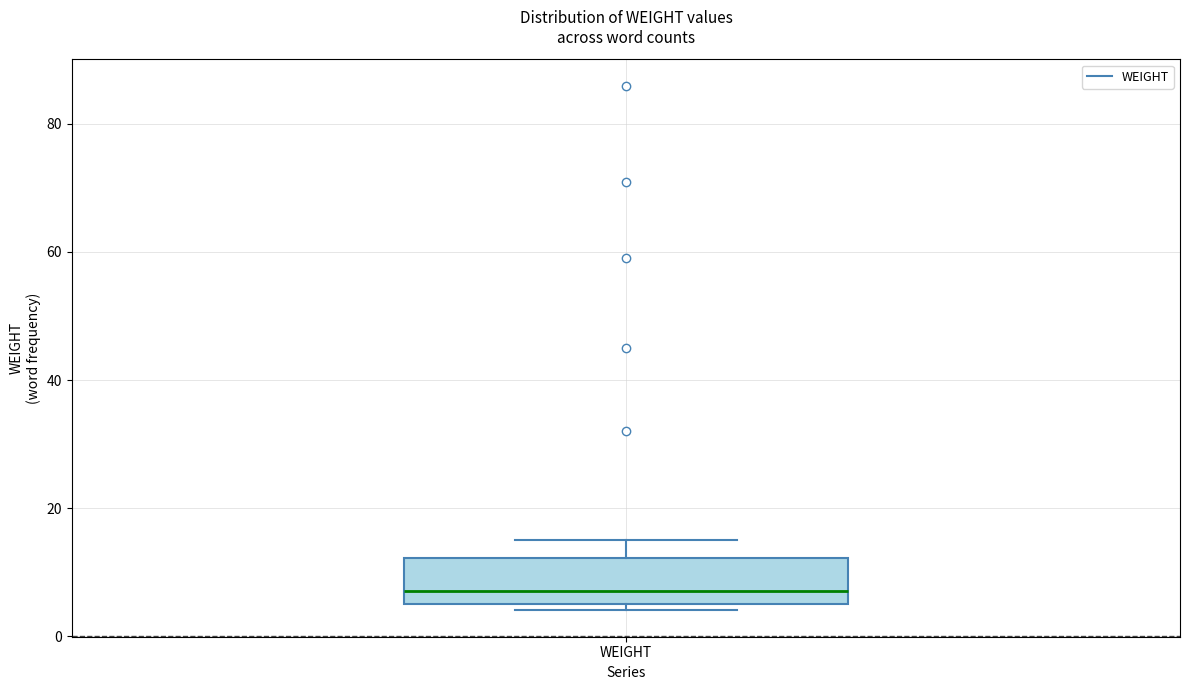

Read this box plot against the y-axis: the position of the median line, the range covered by the box, and the ends of both whiskers. The values are not printed on the chart, so give them approximately, as read against the axis.

median 8, box 6 to 12, whiskers 4 to 16